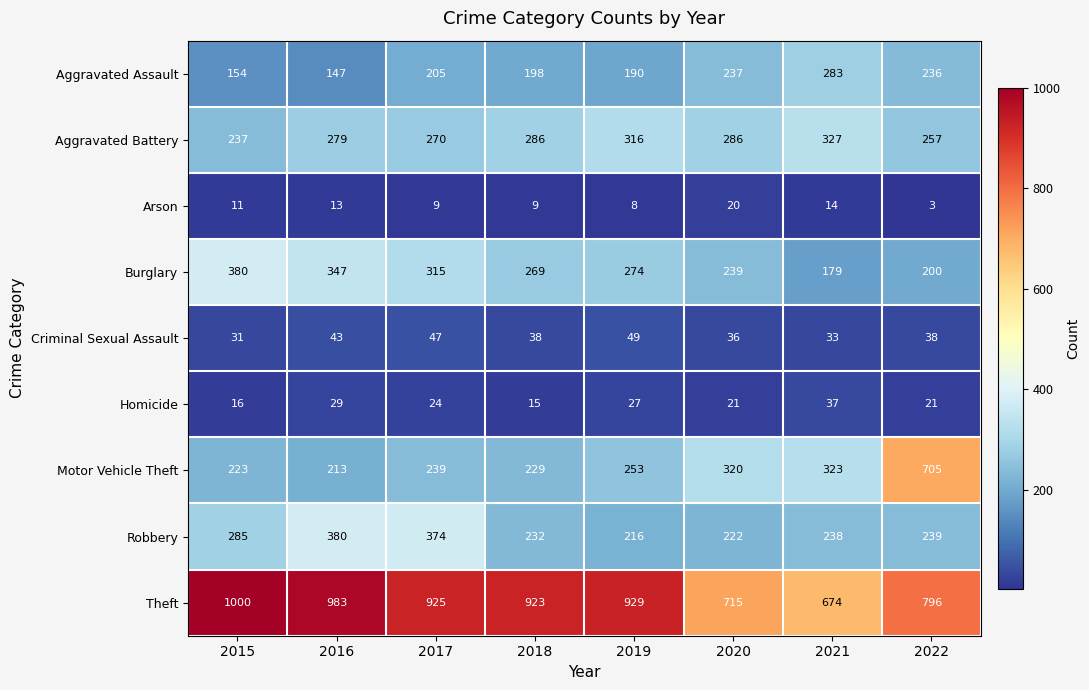

What value does the Homicide series have at 2020, to the nearest 10?

20